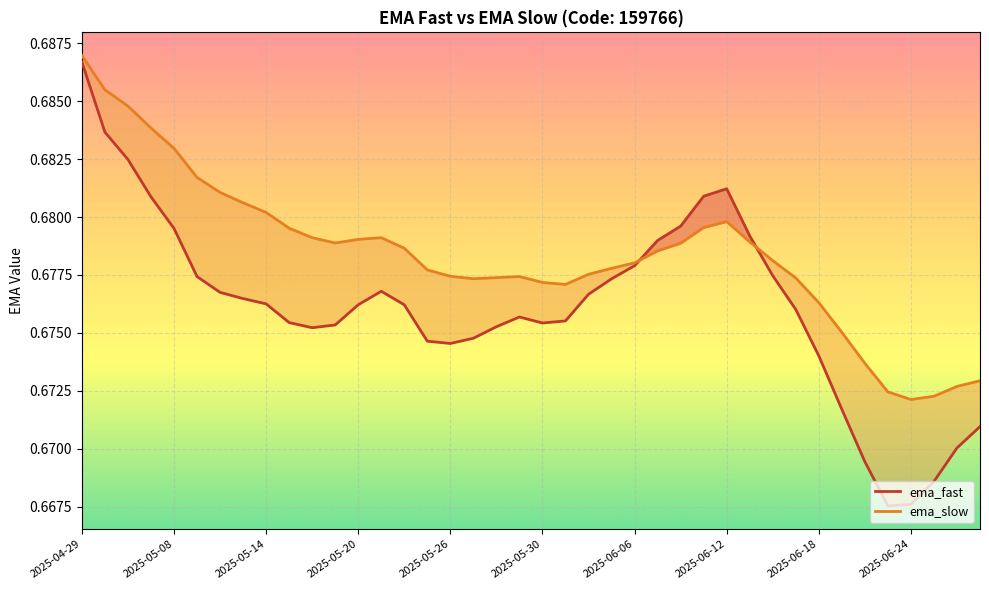

Count the ema_slow values in the range 0 to 1.

40